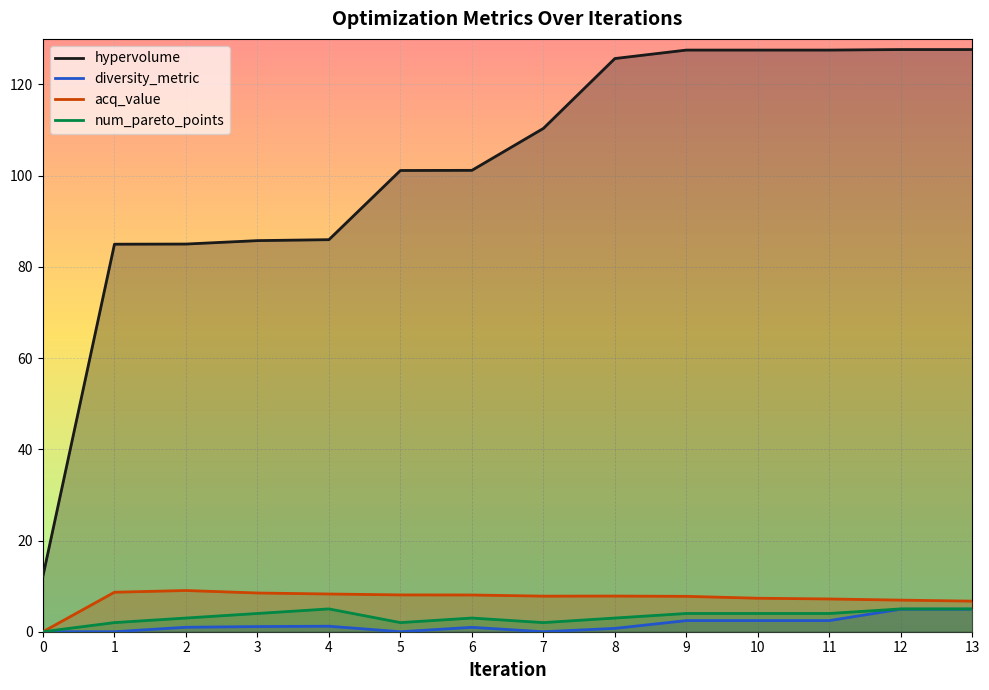

True or false: hypervolume and num_pareto_points intersect in this chart.

False